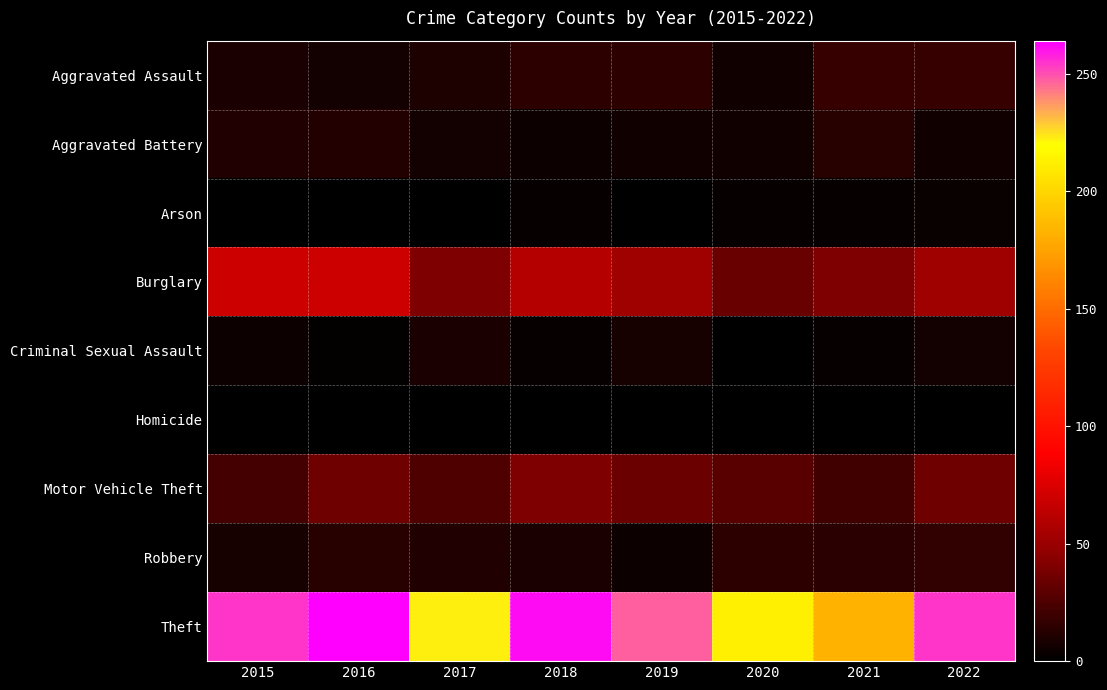

Rank the series at 2018 from lowest to highest value.

Homicide, Arson, Criminal Sexual Assault, Aggravated Battery, Robbery, Aggravated Assault, Motor Vehicle Theft, Burglary, Theft